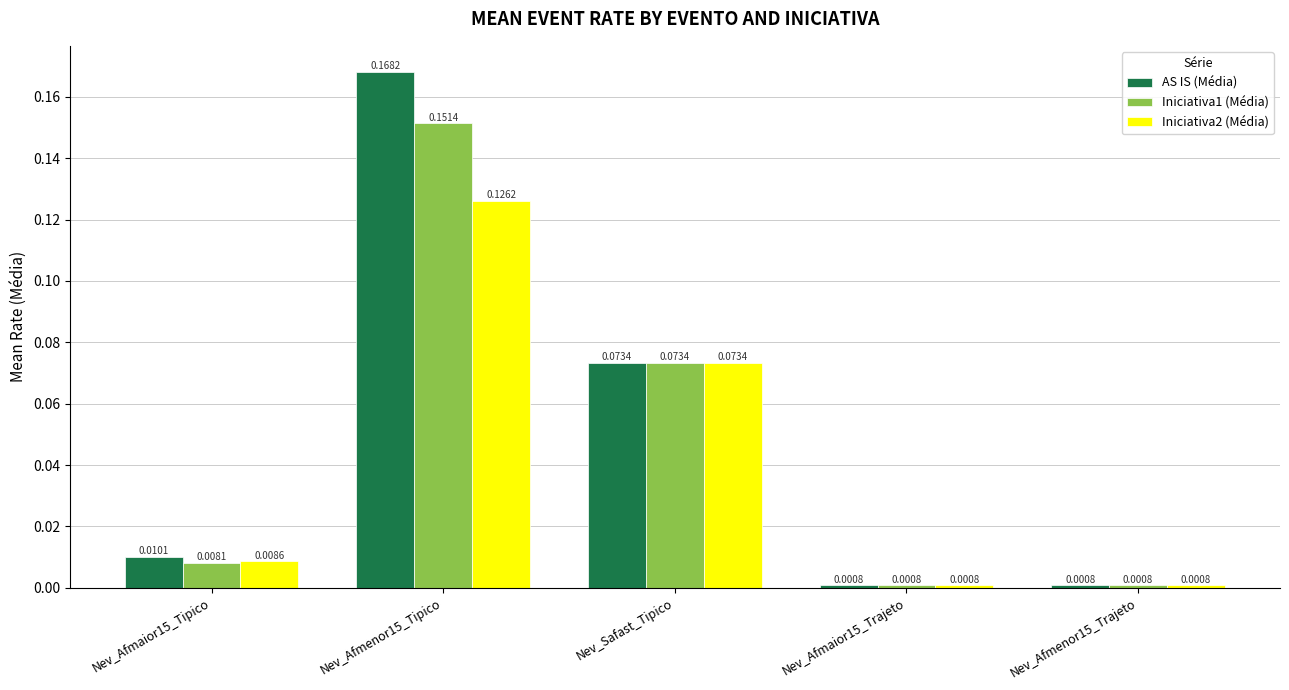

Which series has the largest range (max minus min)?

AS IS (Média)